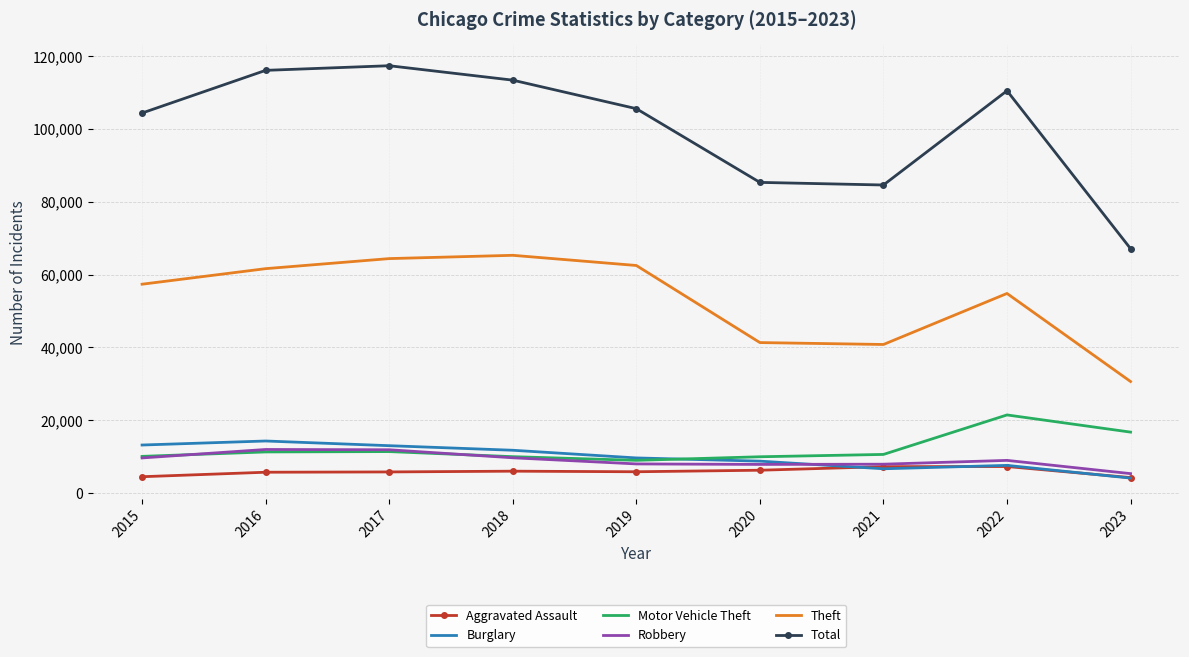

What is the sum of the Aggravated Assault values at 2021 and 2020?

13506